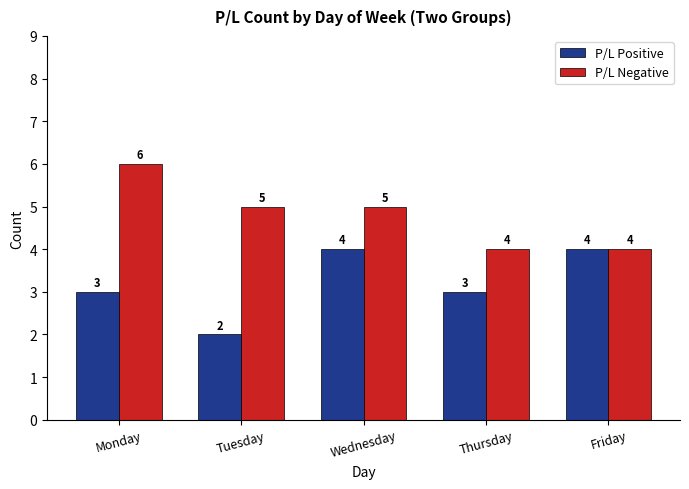

Rank the series by their average value, from highest to lowest.

P/L Negative, P/L Positive